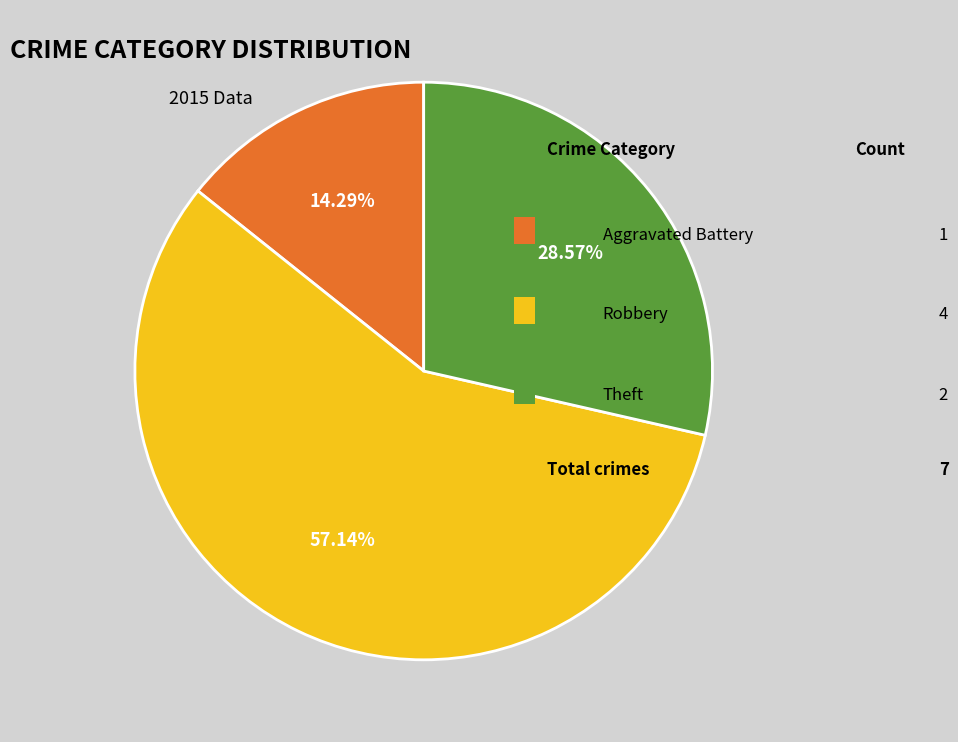

Does any single category account for the majority?

Yes